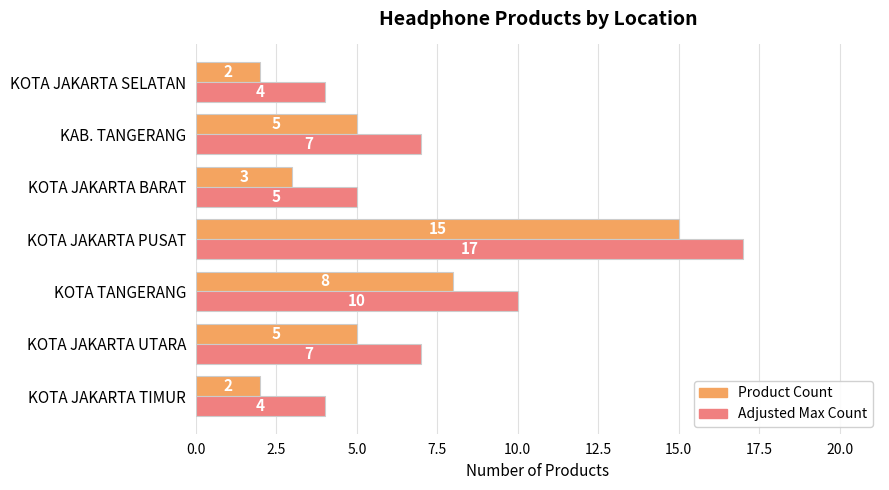

What is the minimum value shown in the chart?

2